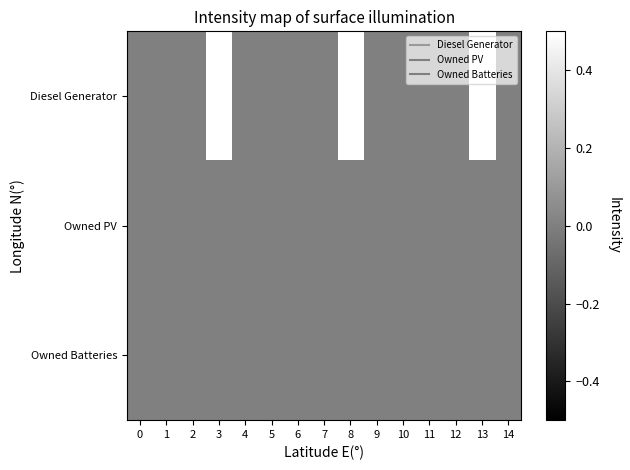

What is the total value across all series at 3?

0.5